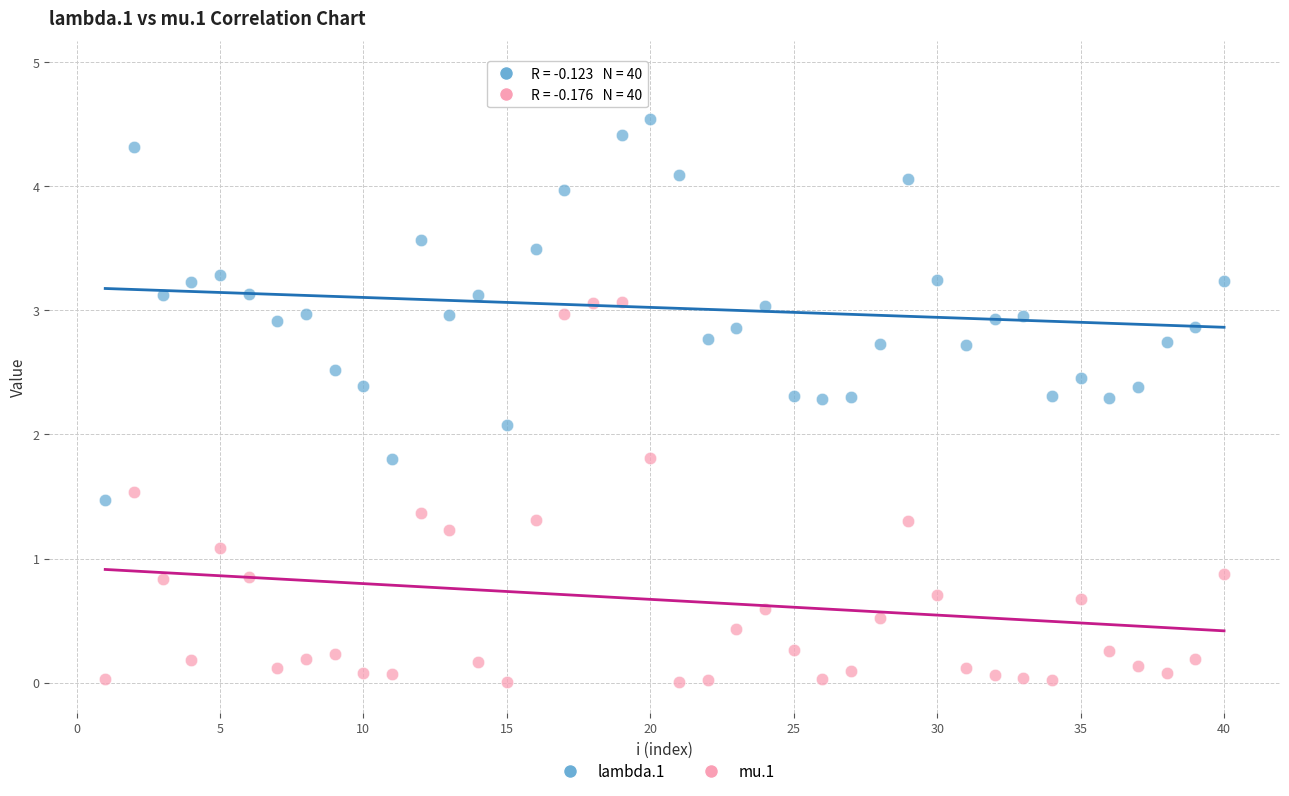

Across all data points, what is the range of X values (max minus min)?

39.0